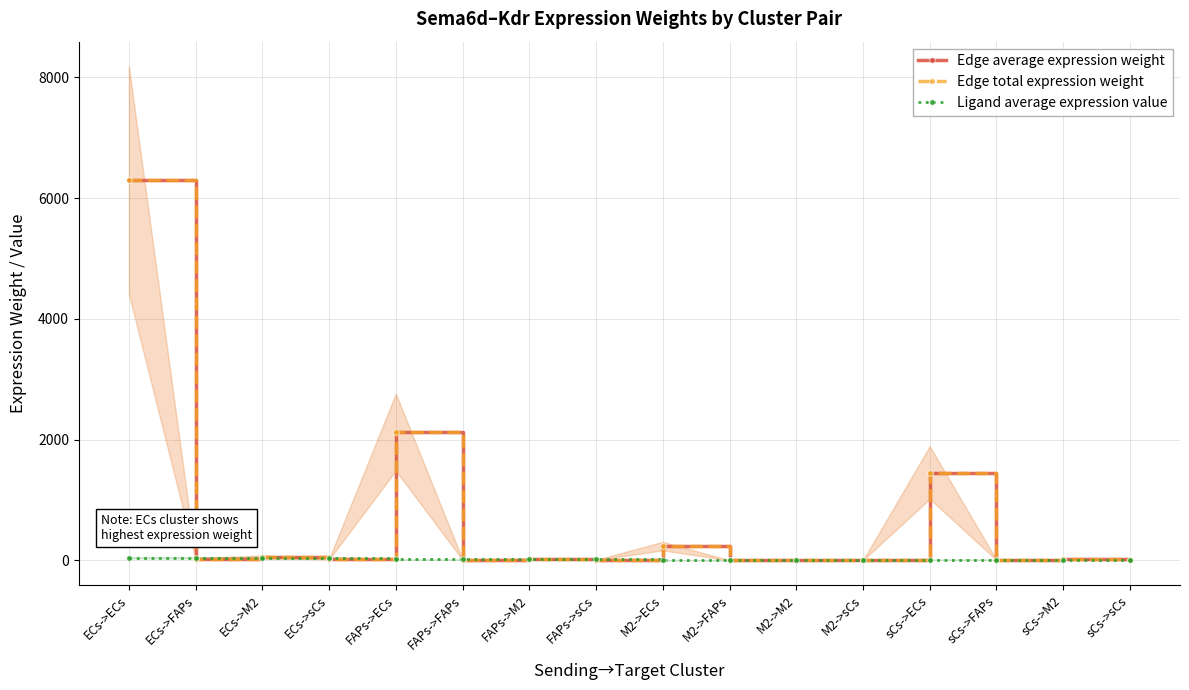

What is the difference between the maximum and minimum values in the Ligand average expression value series?

40.5